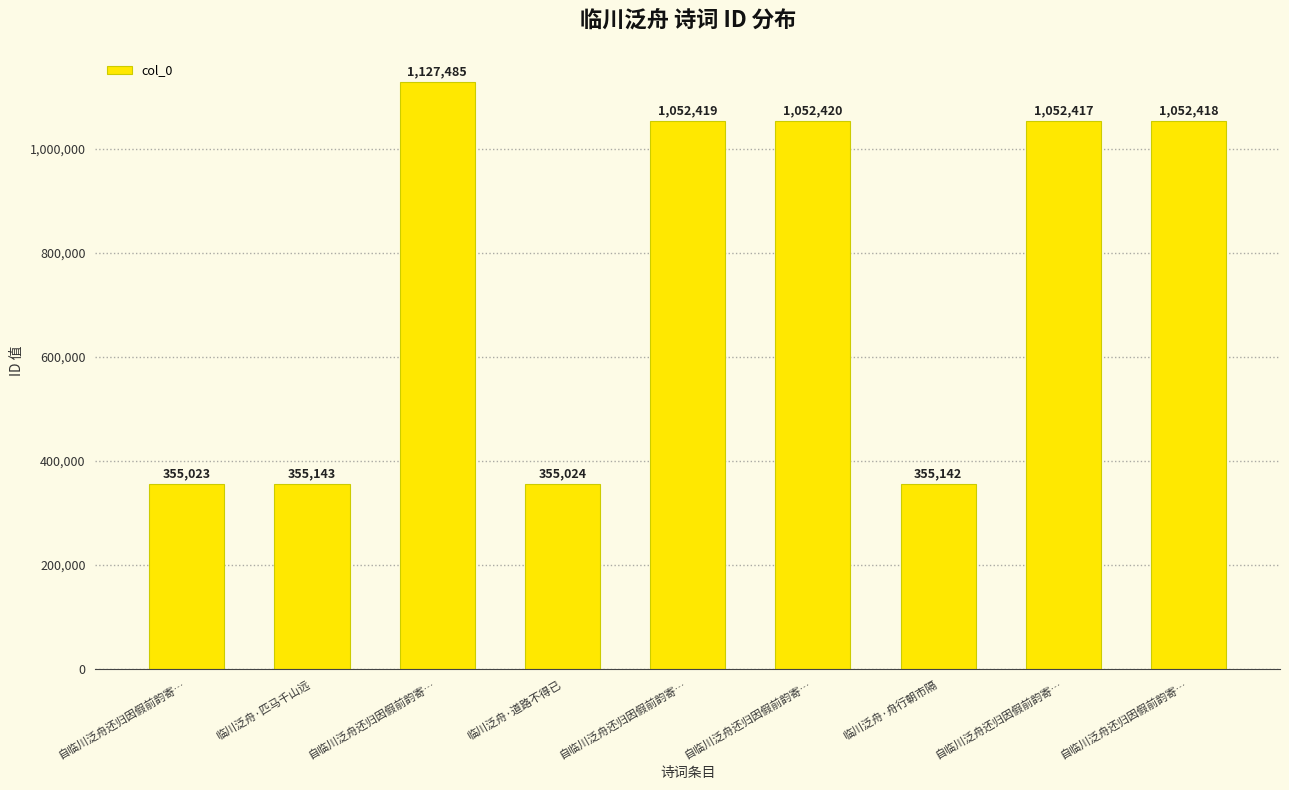

What is the sum of the values at 自临川泛舟还归因假前韵寄… and 自临川泛舟还归因假前韵寄…?

2104835